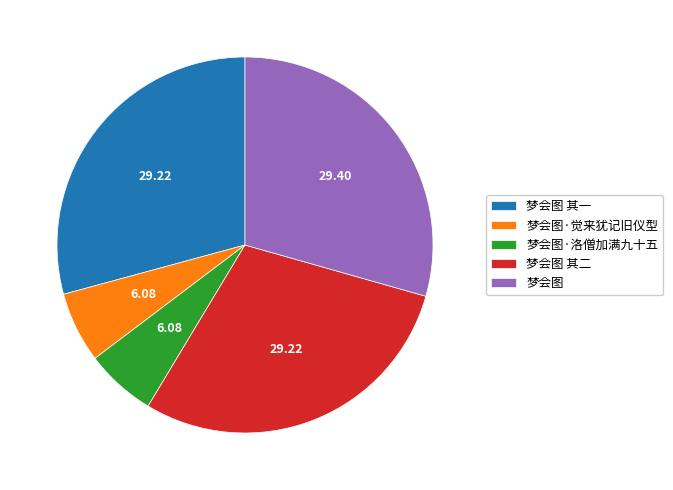

Which has a higher value, 梦会图·洛僧加满九十五 or 梦会图?

梦会图